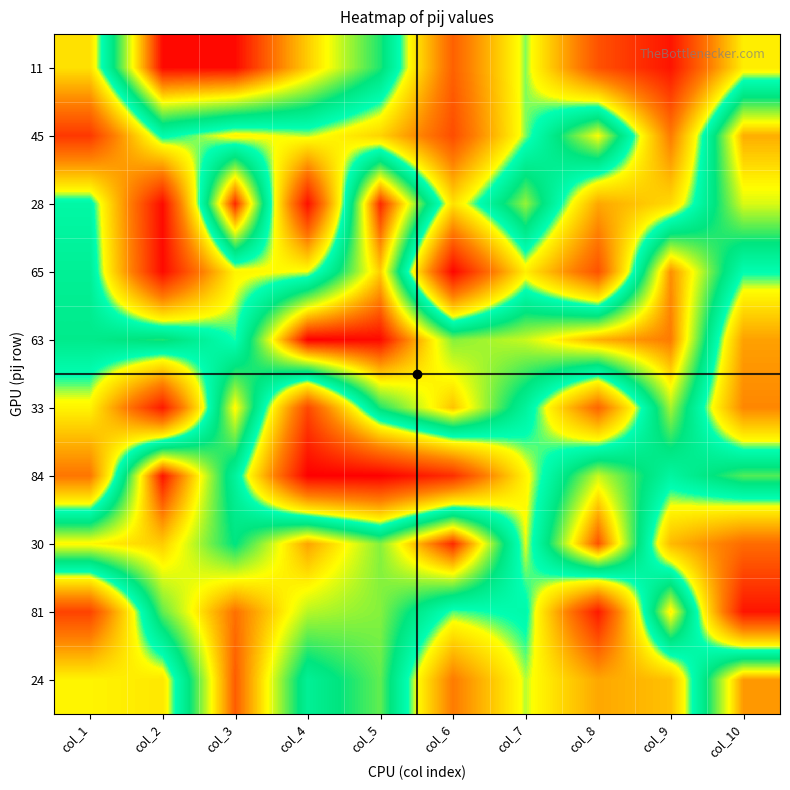

Which label corresponds to the smallest value in the chart?

col_4